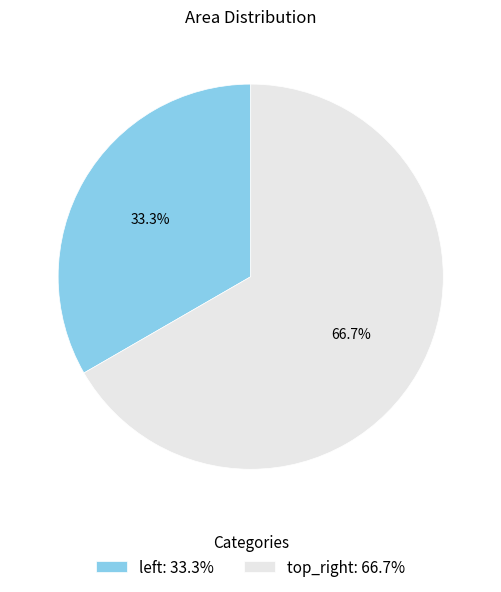

The top_right slice represents 61% of the pie. True or false?

False